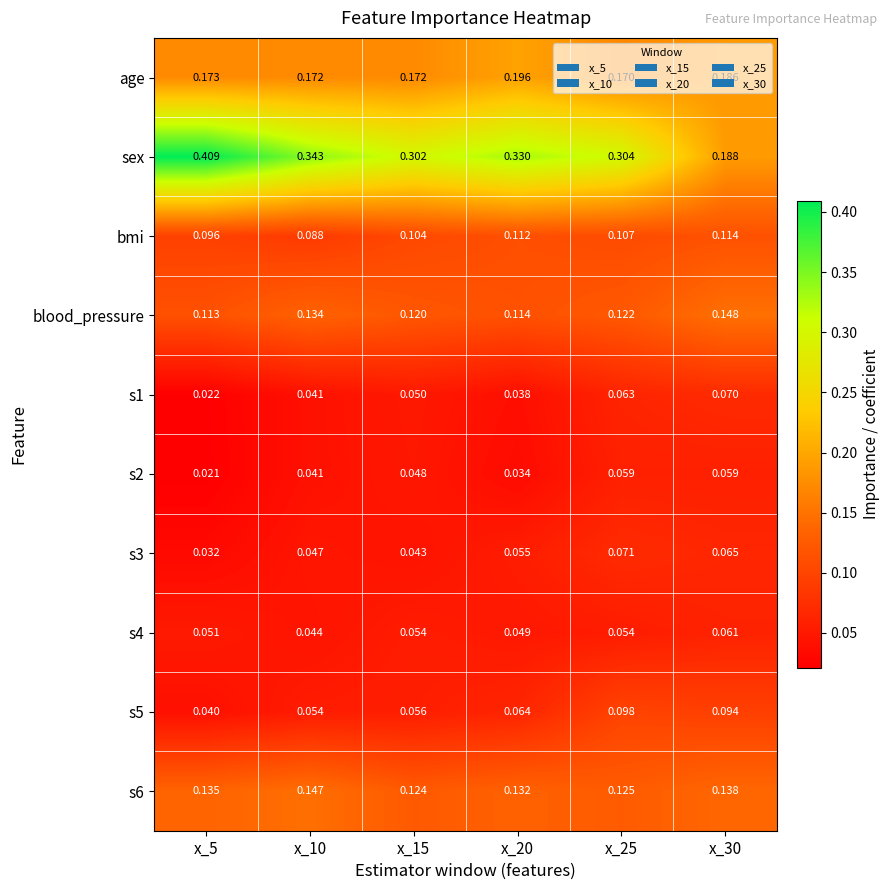

Which series has the widest spread of values?

sex